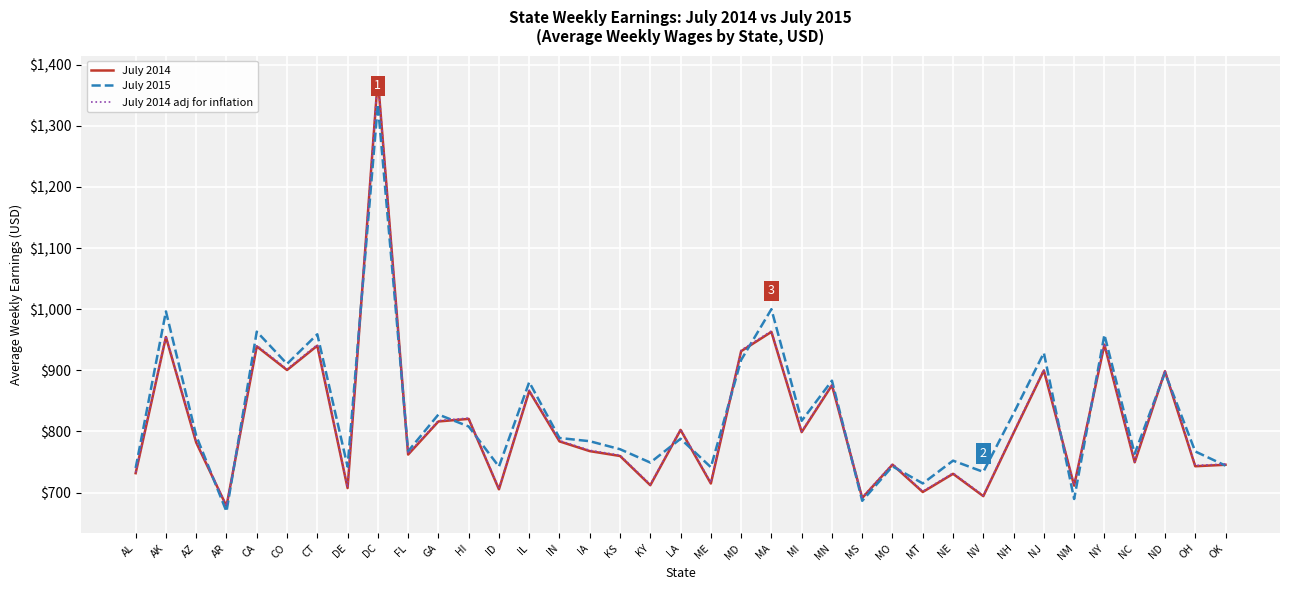

The value of July 2014 adj for inflation at NH is 292.5. True or false?

False